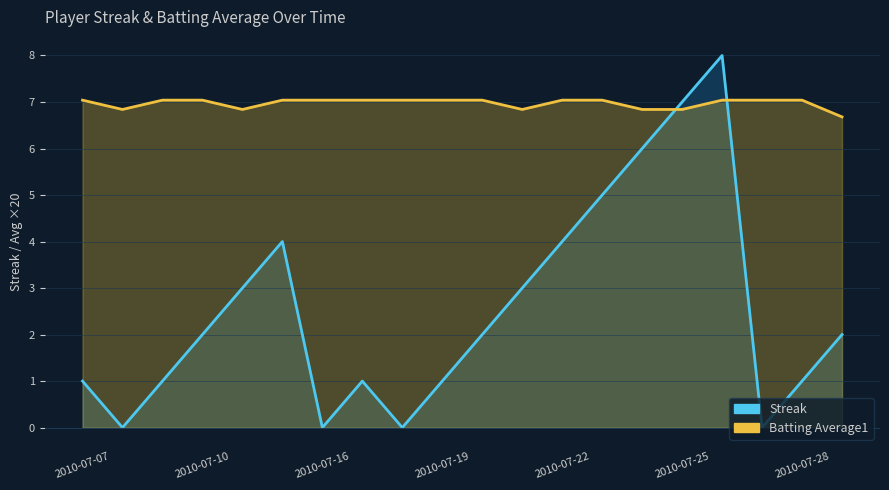

How many data points in Batting Average1 are above 7?

14